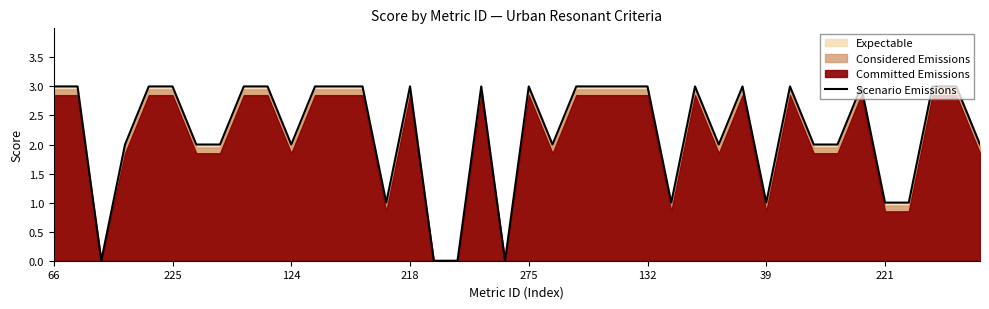

True or false: the data shows 5 at 11.

False